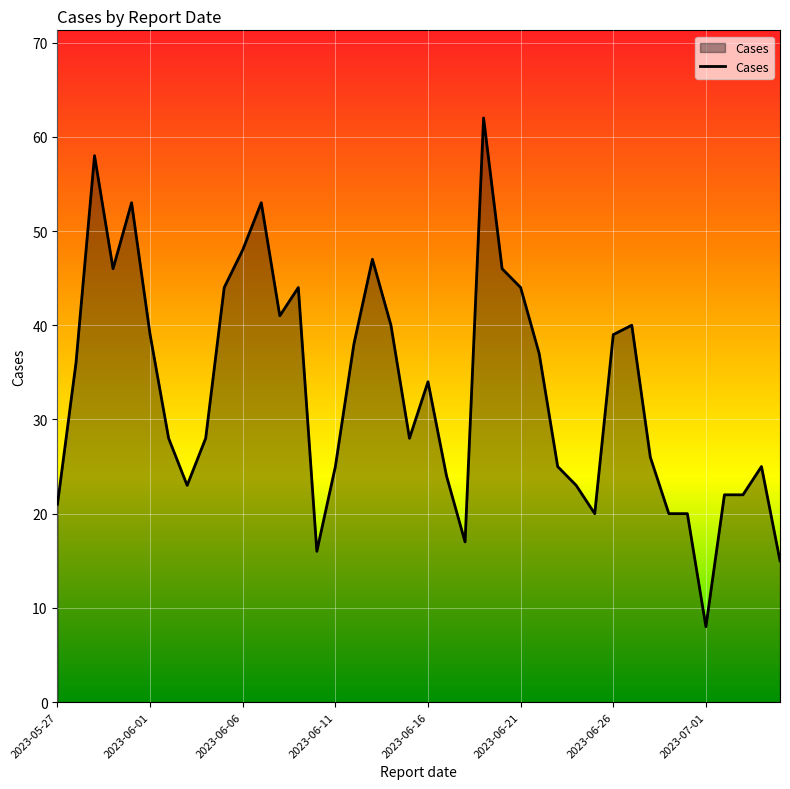

What is the difference between the maximum and minimum values?

54